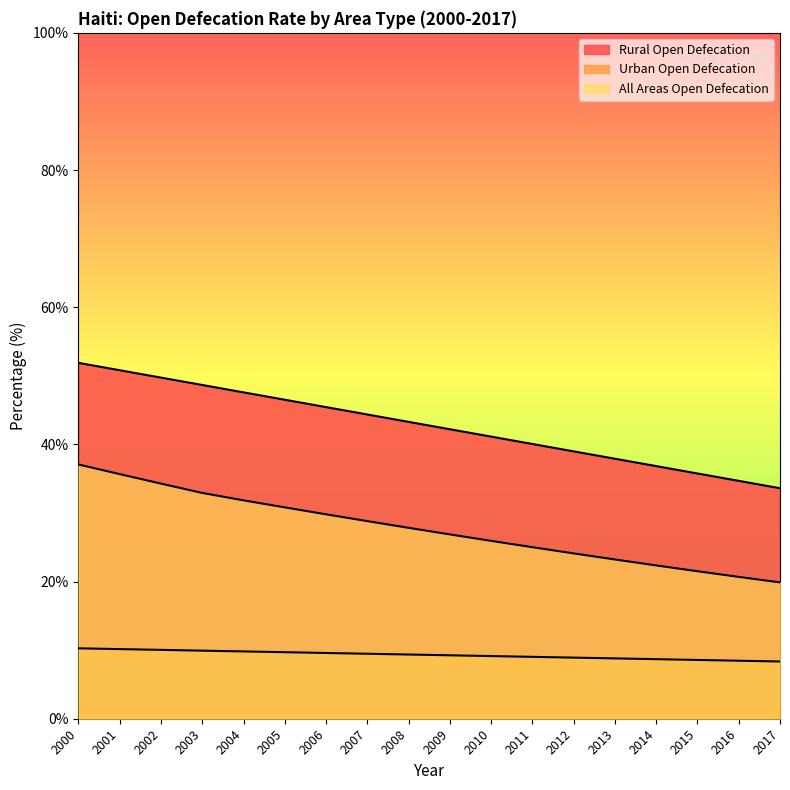

List the series in order of their overall mean, highest first.

Rural Open Defecation, All Areas Open Defecation, Urban Open Defecation